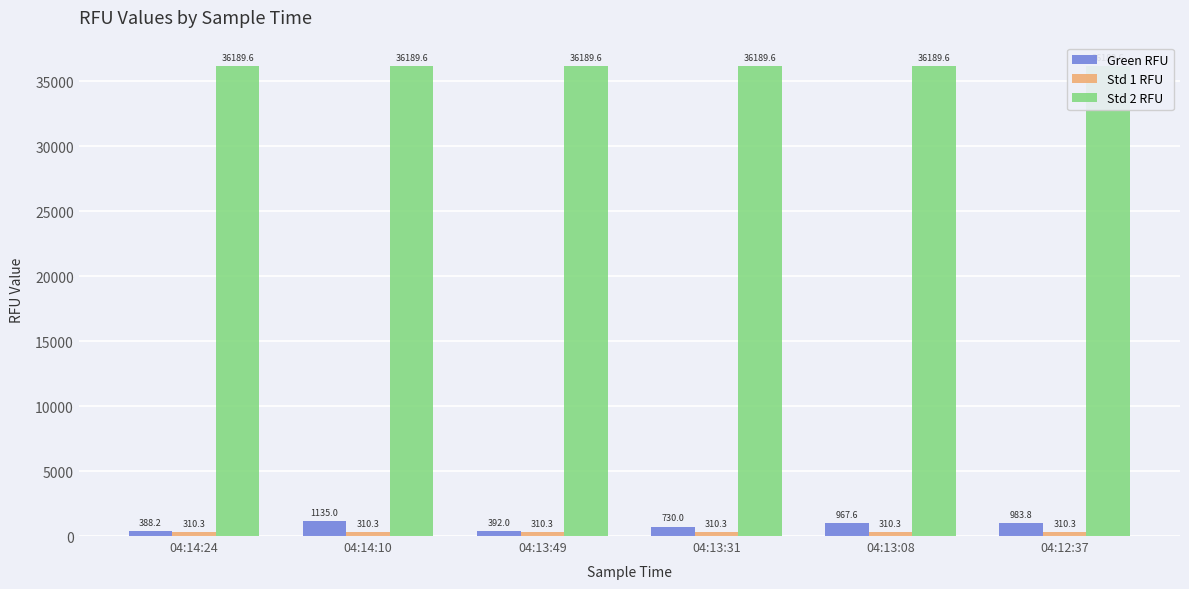

The Std 2 RFU series shows 36189.6 at 04:13:31. True or false?

True